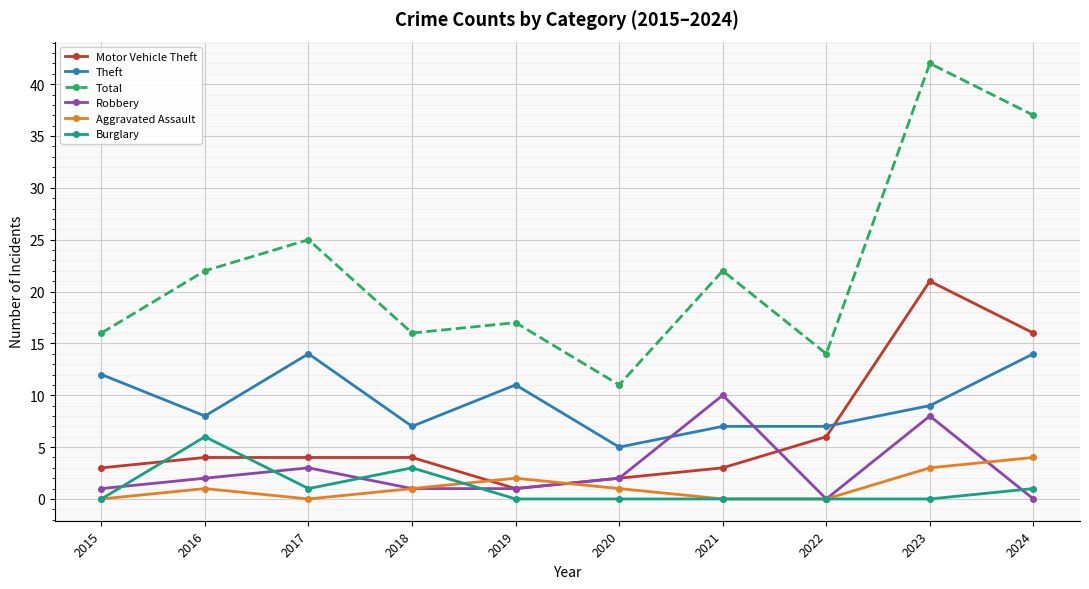

How many interior local peaks does the Robbery series have?

3